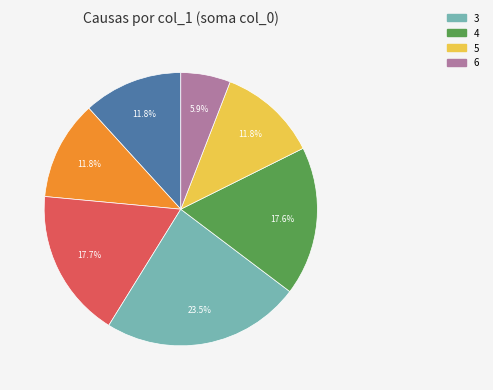

How many segments does this pie chart have?

7